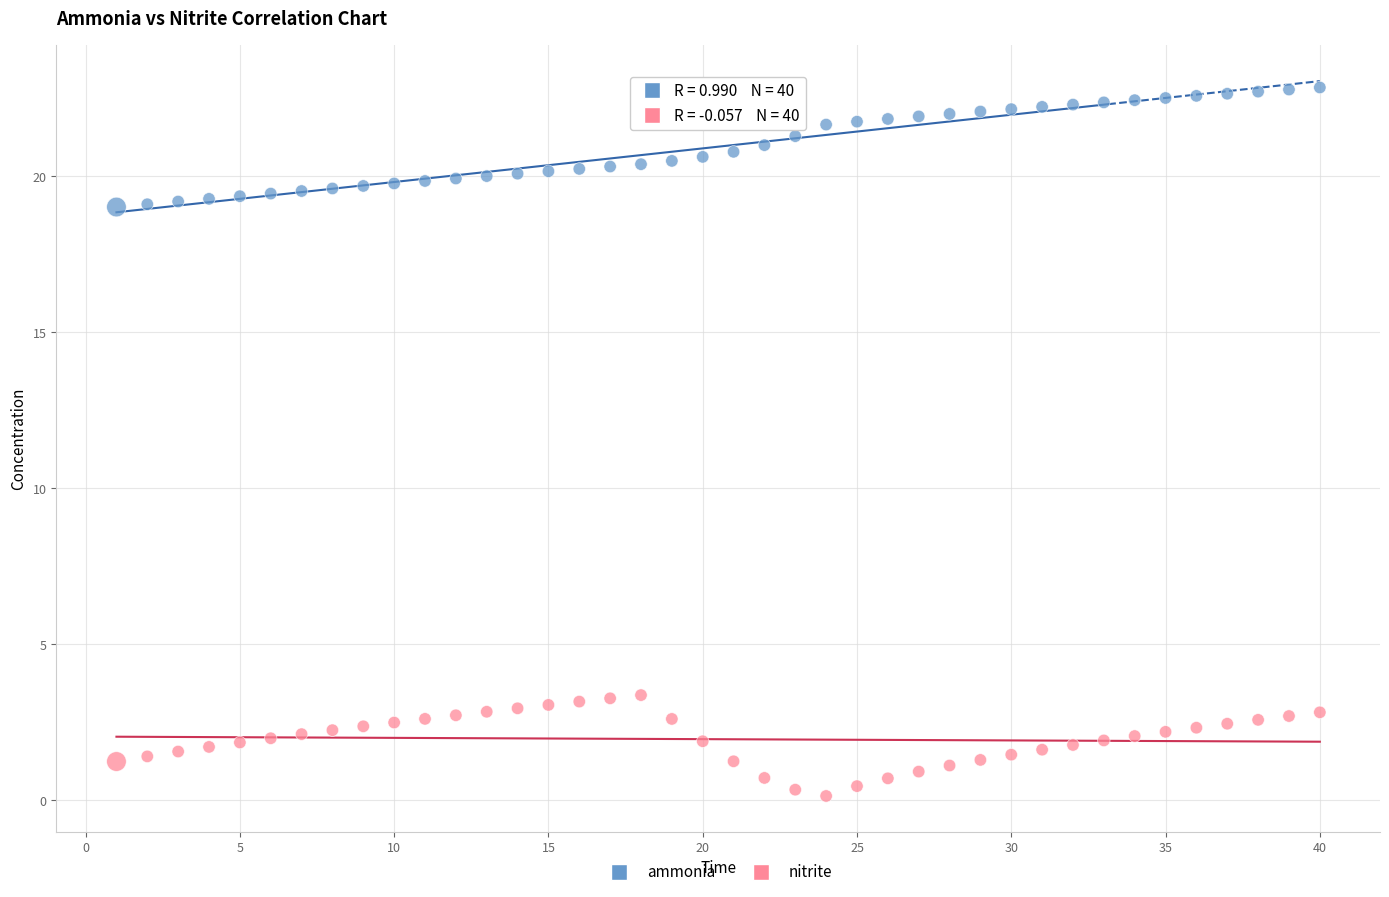

Which series contains the highest Y value?

ammonia